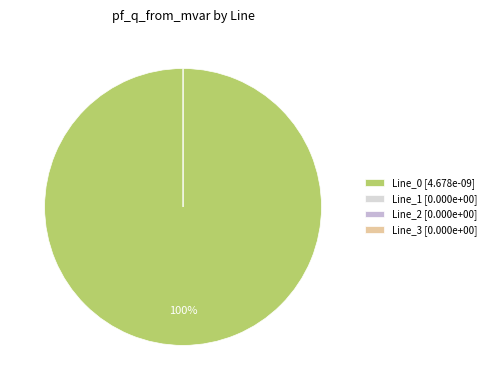

Between Line_0 and Line_2, which is larger?

Line_0